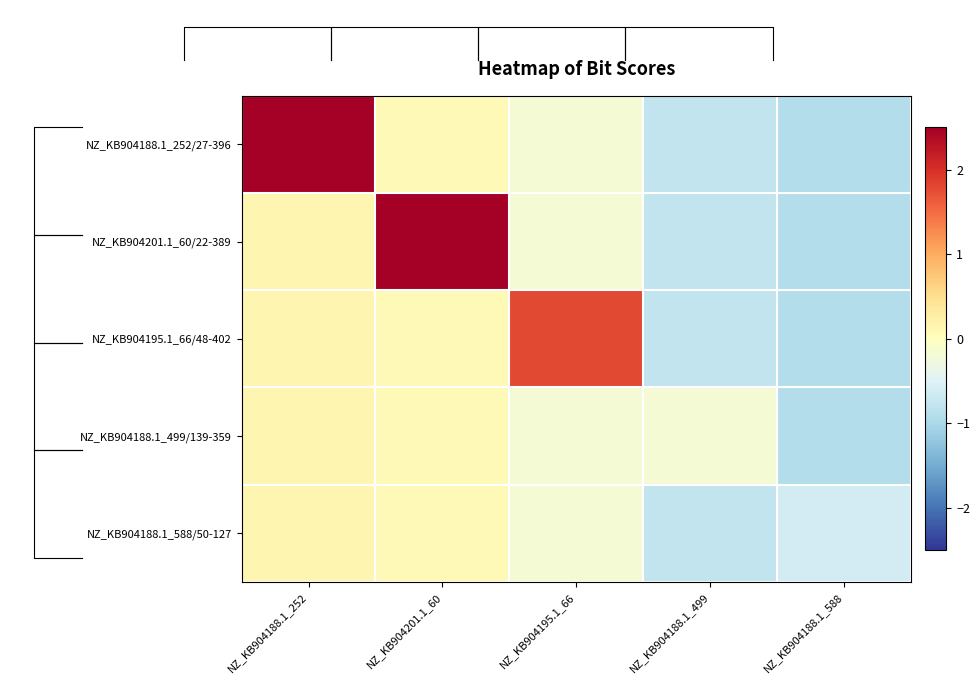

Reading left to right, list all the values displayed in this chart.

NZ_KB904188.1_252/27-396: NZ_KB904188.1_252=2.9	NZ_KB904201.1_60=0.1	NZ_KB904195.1_66=-0.2	NZ_KB904188.1_499=-0.8	NZ_KB904188.1_588=-0.9
NZ_KB904201.1_60/22-389: NZ_KB904188.1_252=0.1	NZ_KB904201.1_60=2.7	NZ_KB904195.1_66=-0.2	NZ_KB904188.1_499=-0.8	NZ_KB904188.1_588=-0.9
NZ_KB904195.1_66/48-402: NZ_KB904188.1_252=0.1	NZ_KB904201.1_60=0.1	NZ_KB904195.1_66=1.8	NZ_KB904188.1_499=-0.8	NZ_KB904188.1_588=-0.9
NZ_KB904188.1_499/139-359: NZ_KB904188.1_252=0.1	NZ_KB904201.1_60=0.1	NZ_KB904195.1_66=-0.2	NZ_KB904188.1_499=-0.2	NZ_KB904188.1_588=-0.9
NZ_KB904188.1_588/50-127: NZ_KB904188.1_252=0.1	NZ_KB904201.1_60=0.1	NZ_KB904195.1_66=-0.2	NZ_KB904188.1_499=-0.8	NZ_KB904188.1_588=-0.6